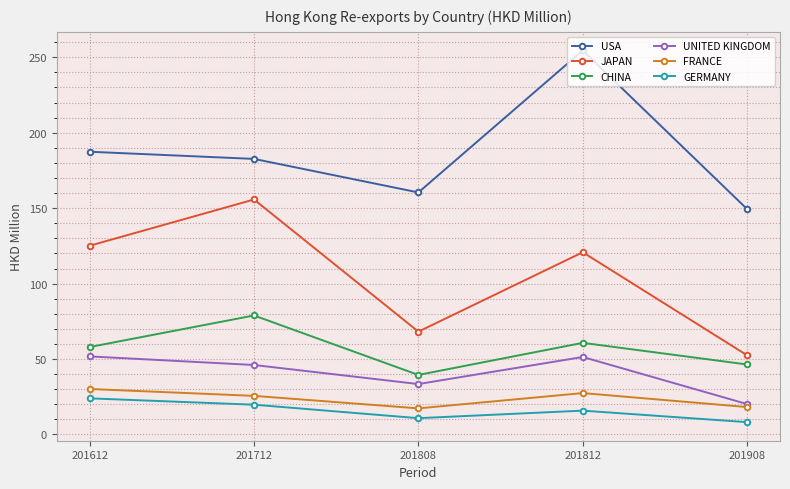

How many lines are shown in the chart?

6